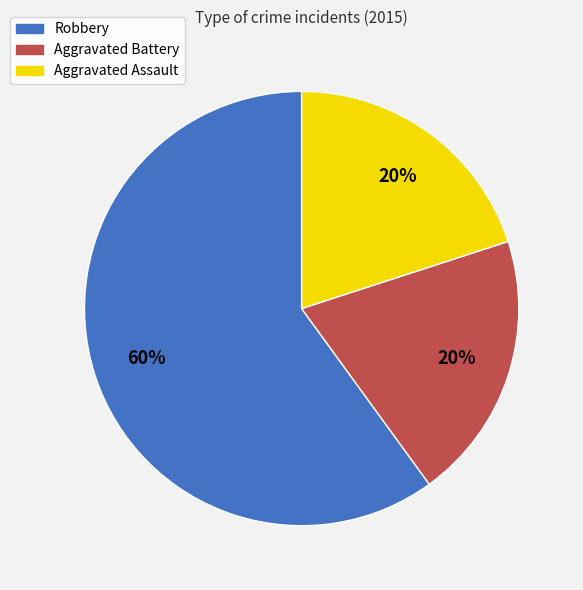

Is there any slice that represents more than half of the pie?

Yes